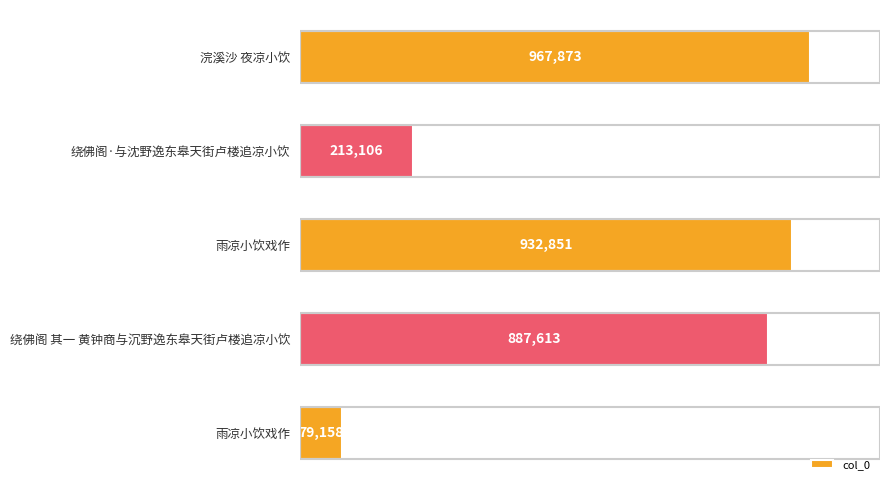

Does the chart contain any negative values?

No